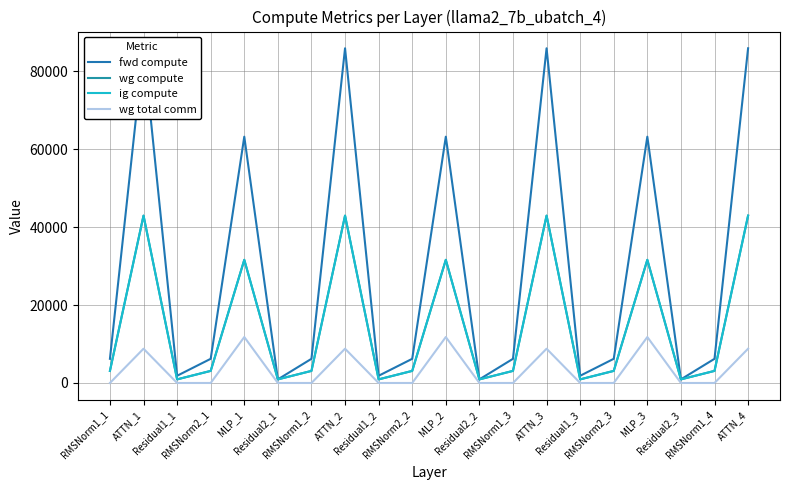

Is this an area chart (filled region under the line)?

No